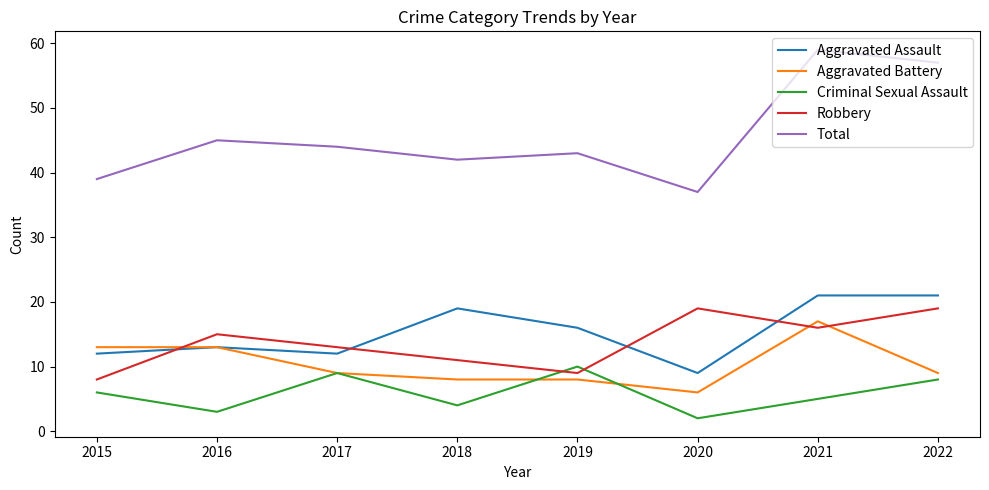

Is it true that Aggravated Battery equals 9 at 2020?

False